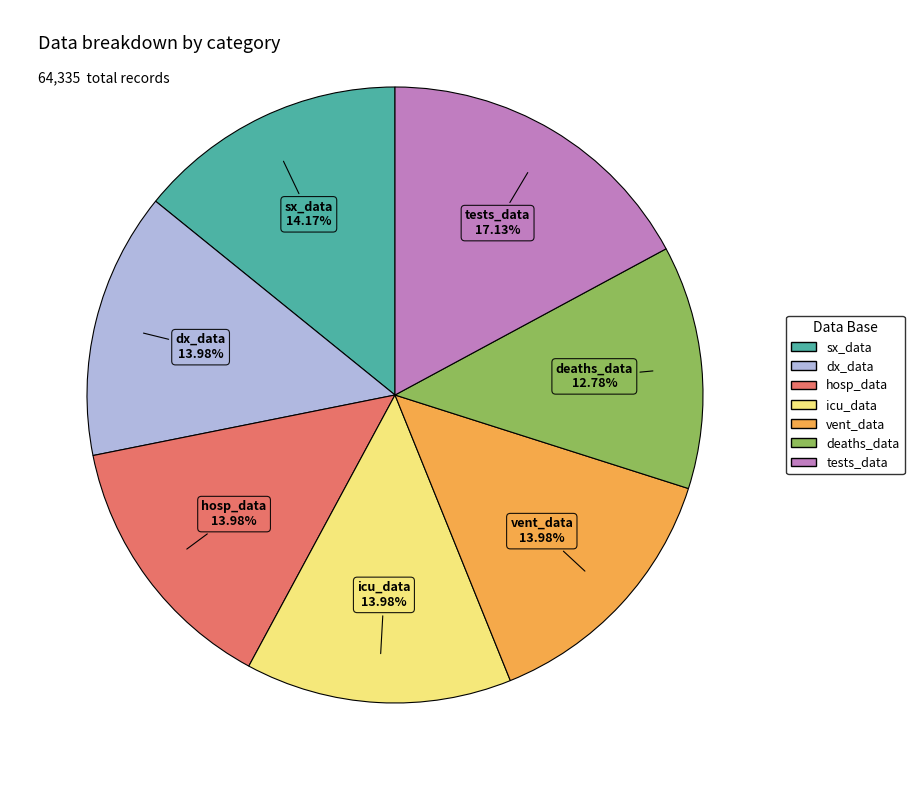

Is there any slice that represents more than half of the pie?

No